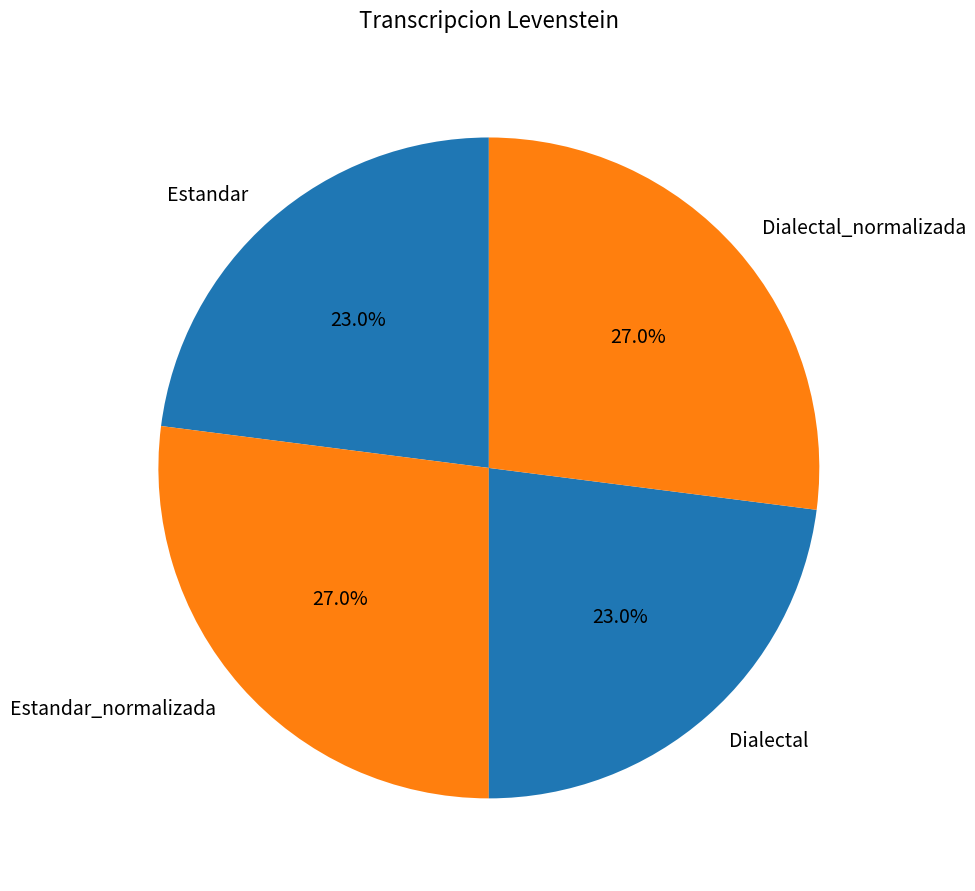

What portion of the pie excludes Estandar_normalizada?

73.0%